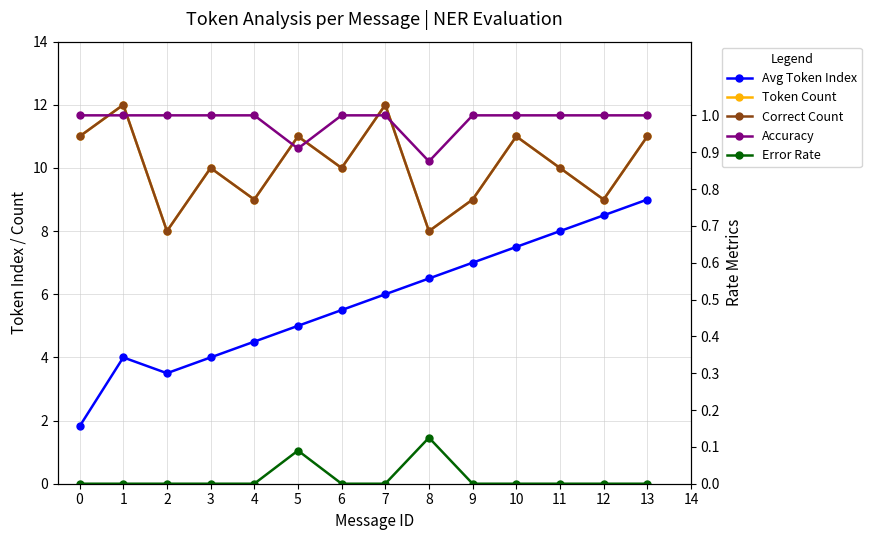

True or false: Accuracy and Avg Token Index cross at least once.

False